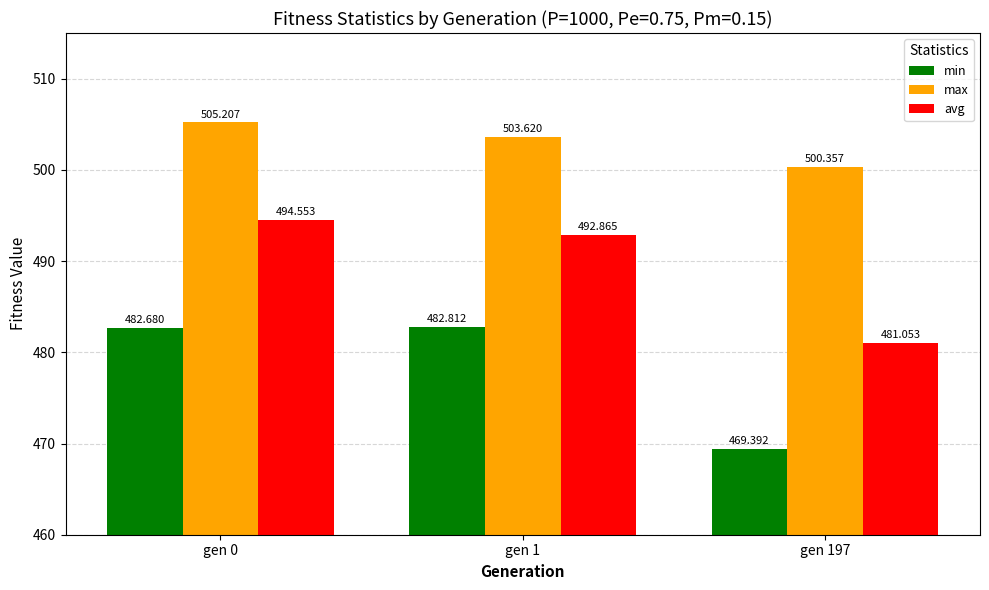

Between gen 0 and gen 197, which series saw the biggest shift?

avg